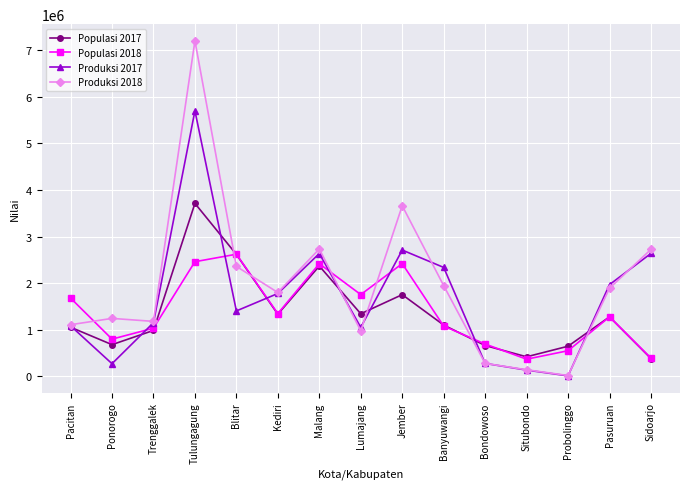

Is this an area chart (filled region under the line)?

No